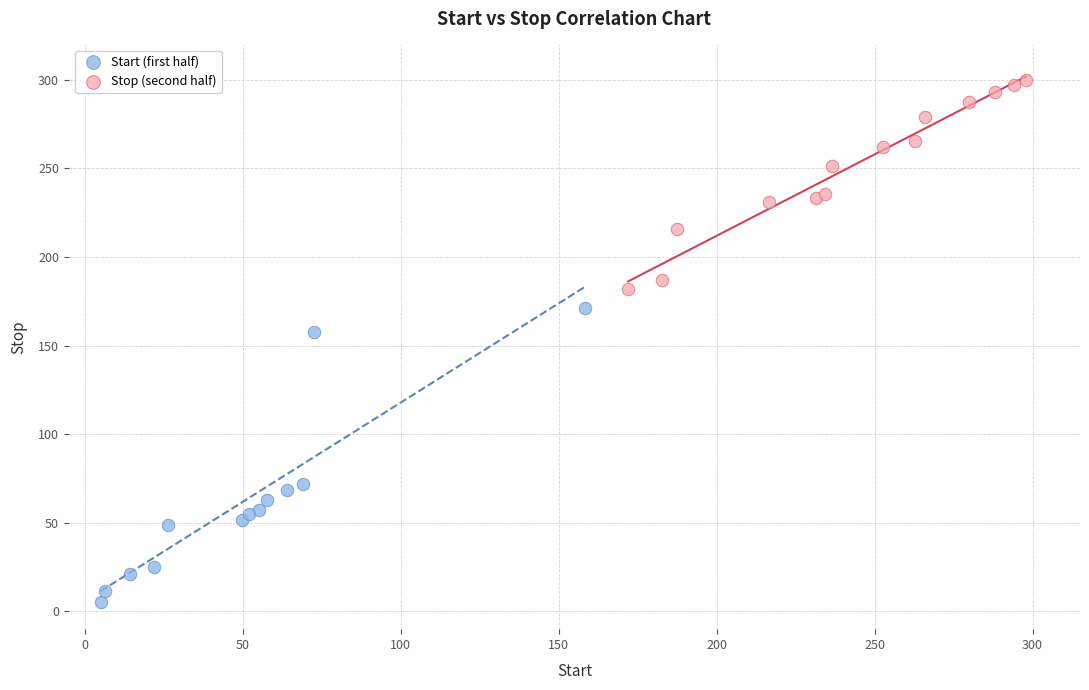

What are all the series names shown in the legend?

Start (first half), Stop (second half)